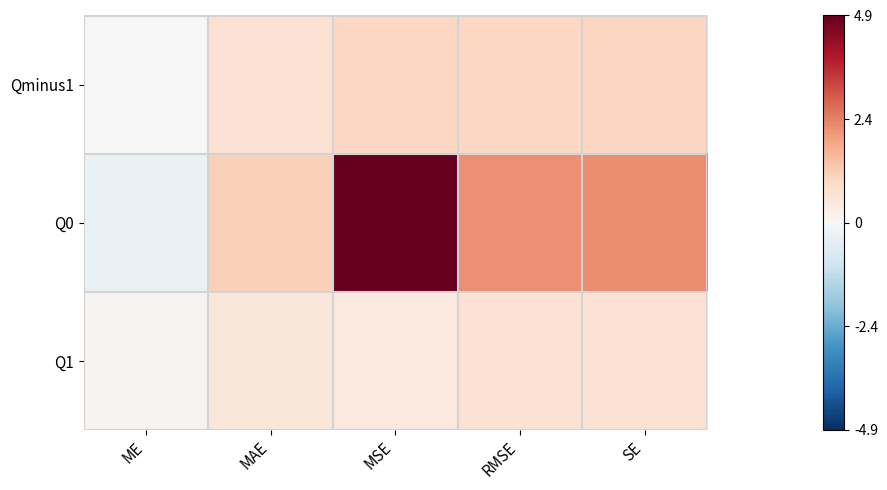

Reading left to right, transcribe all the data shown in this chart.

Qminus1: ME=0.0	MAE=0.7	MSE=1.0	RMSE=1.0	SE=1.0
Q0: ME=-0.3	MAE=1.1	MSE=4.9	RMSE=2.2	SE=2.2
Q1: ME=0.1	MAE=0.5	MSE=0.5	RMSE=0.7	SE=0.7